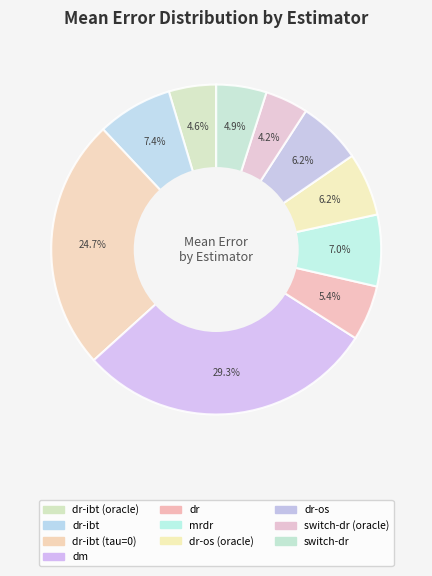

How many slices are in this pie chart?

10